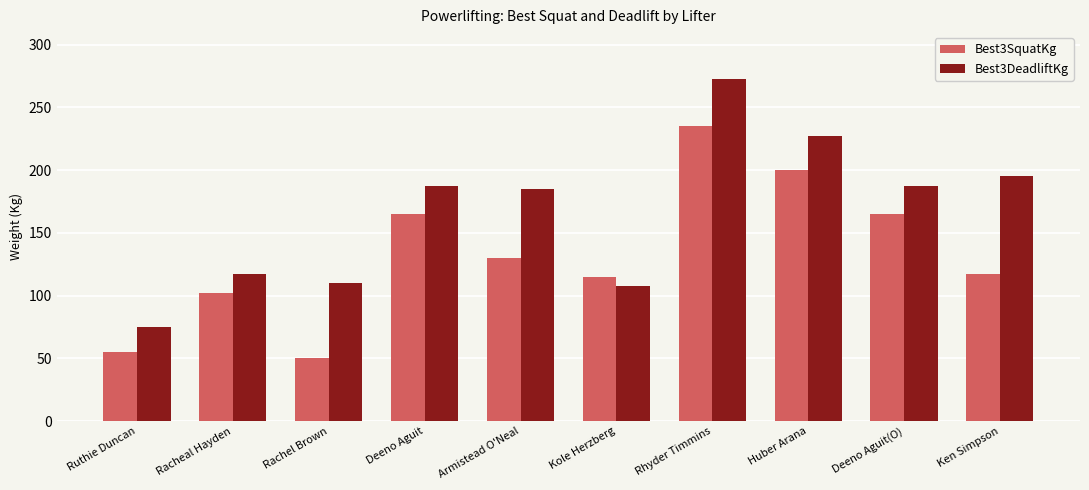

Where does the Best3DeadliftKg series first go above 187?

Deeno Aguit